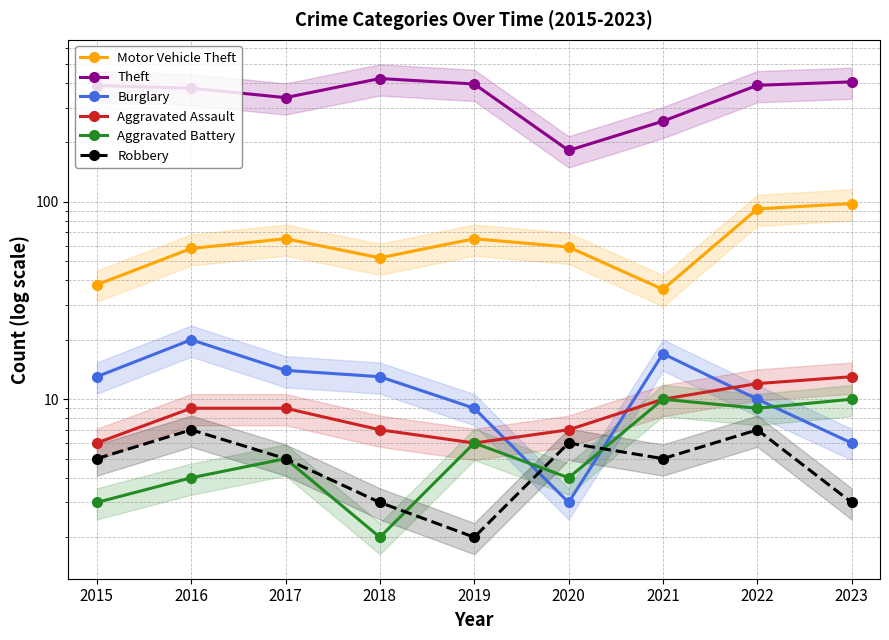

What is the approximate value of Motor Vehicle Theft at 2020?

59